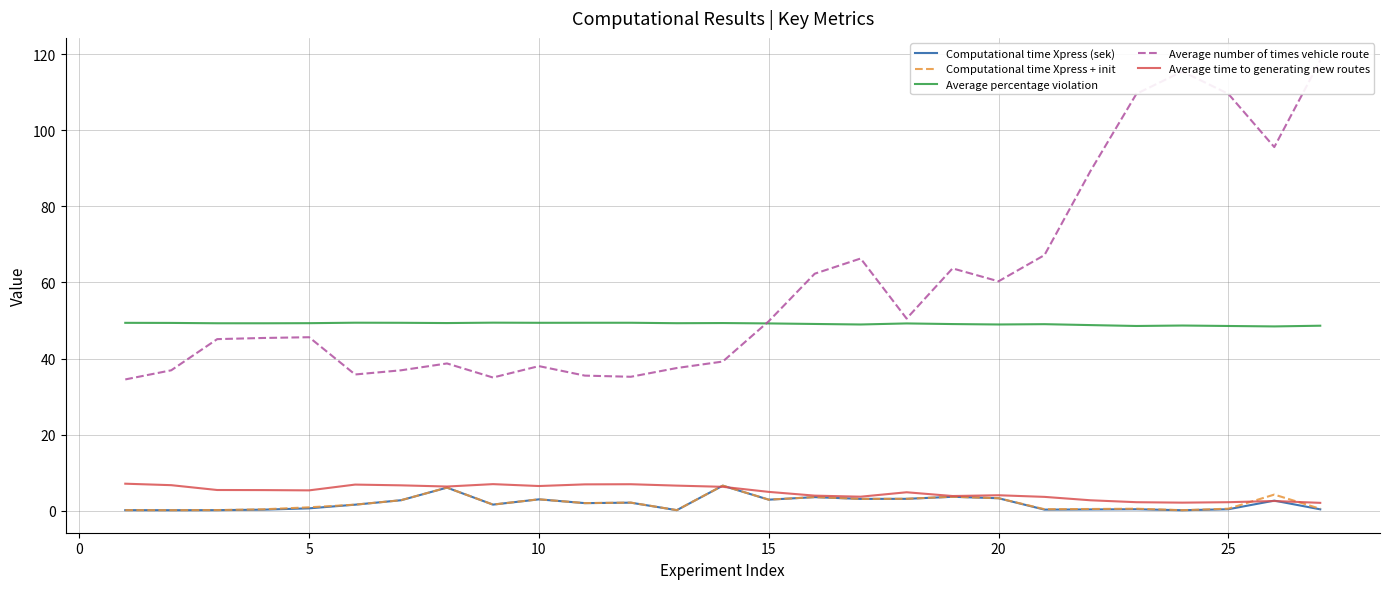

In Computational time Xpress + init, how many points are lower than both neighbors (excluding endpoints)?

8